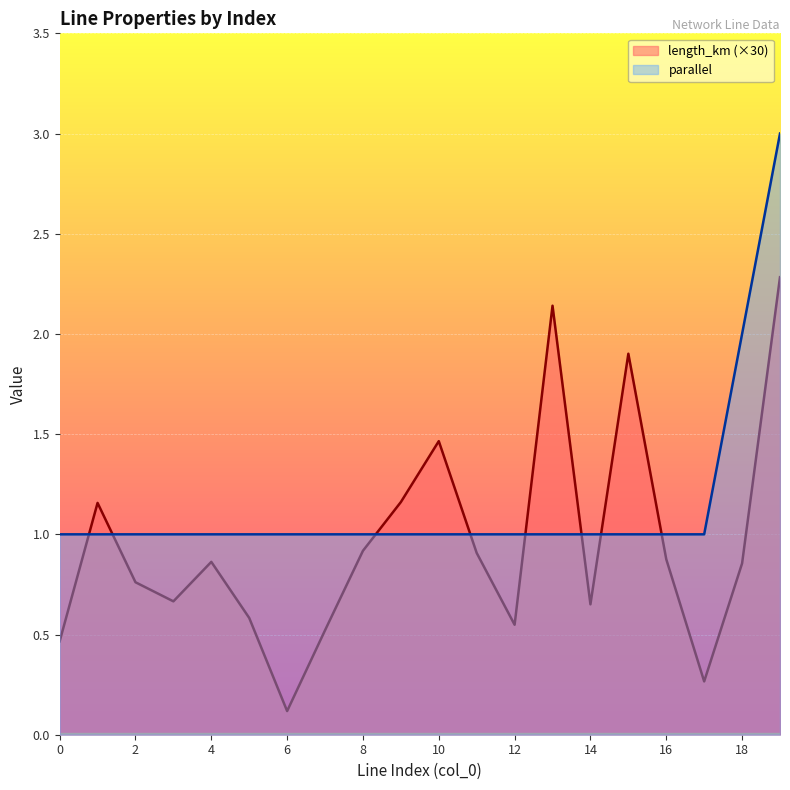

What is the average value of the length_km series?

1.0